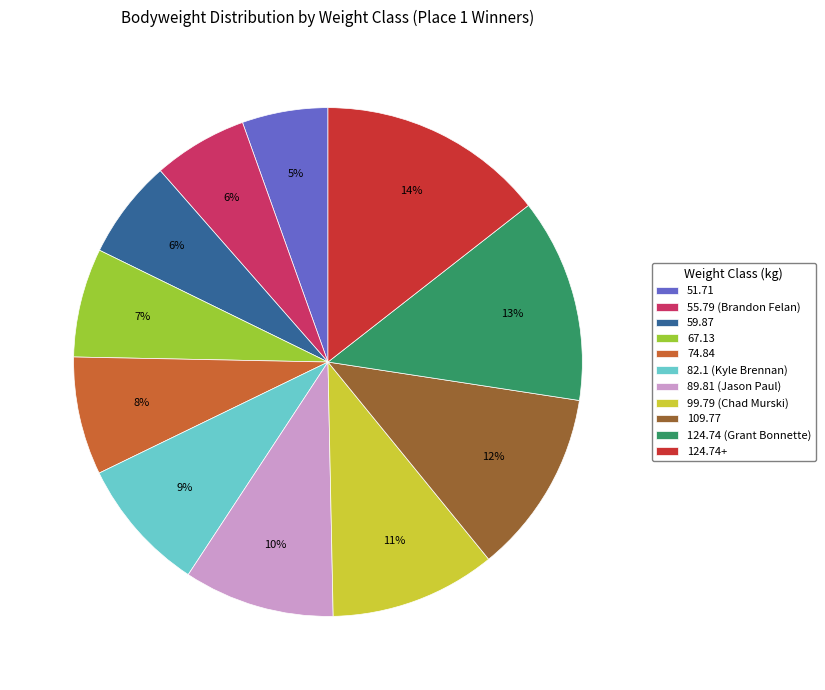

Does 99.79 (Chad Murski) account for over 50% of the chart?

No